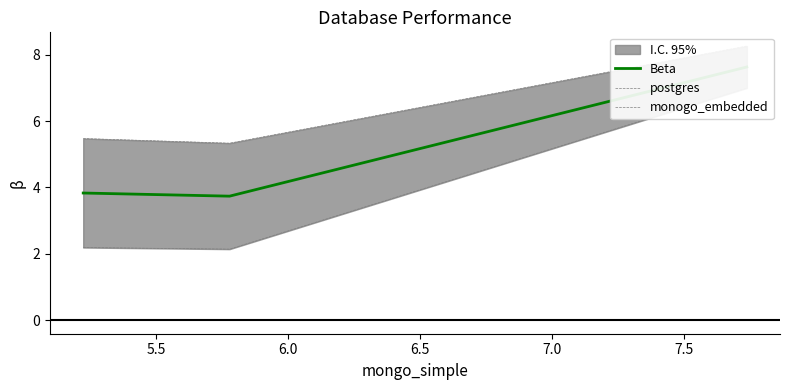

What is the difference between the highest and lowest values at 5.5?

3.2